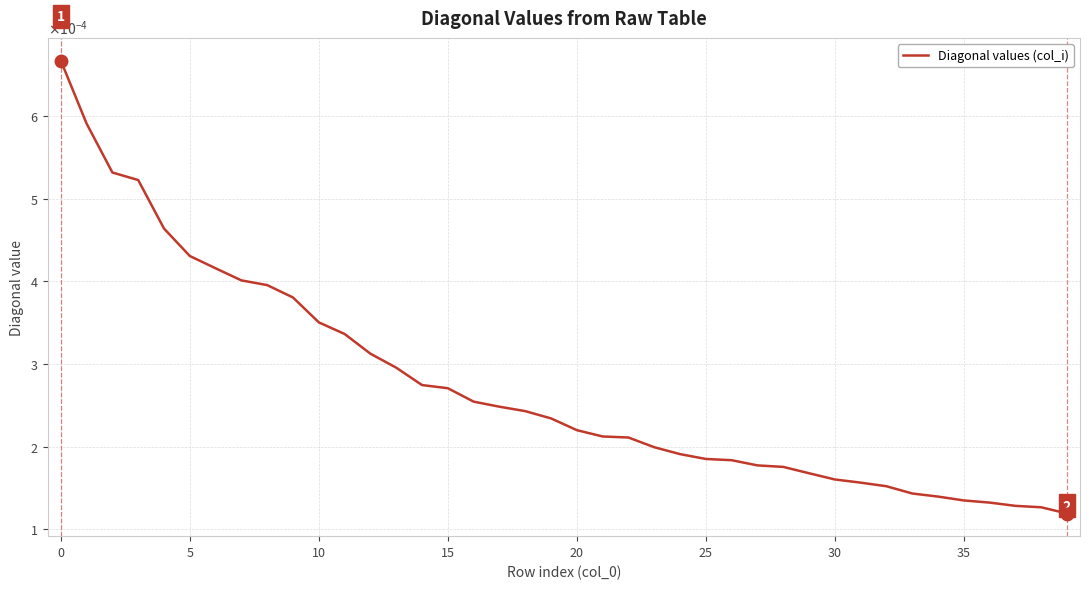

Which label corresponds to the smallest value in the chart?

39